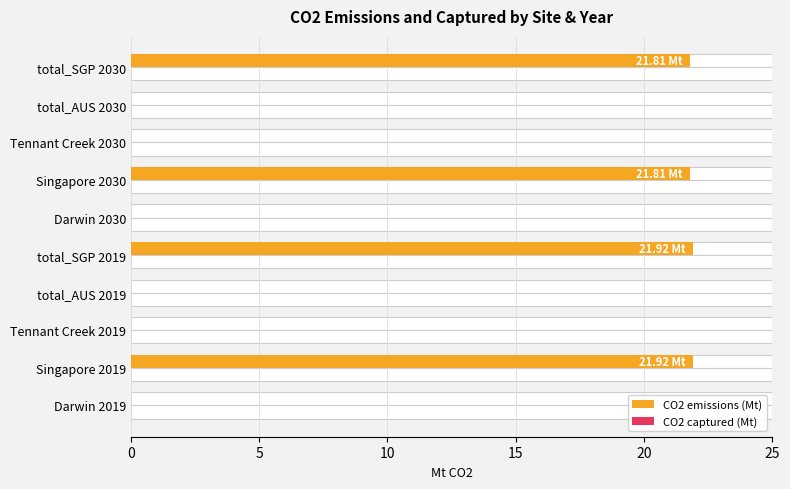

The CO2 emissions (Mt) series shows 0.0 at total_AUS 2030. True or false?

True